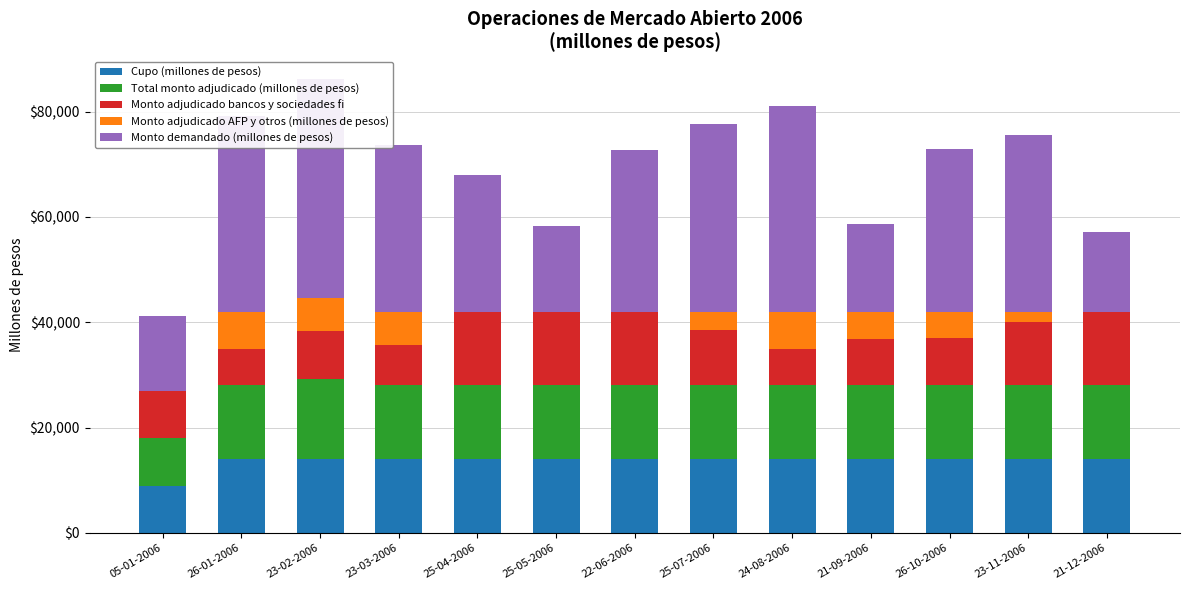

How many bars are there in total?

65